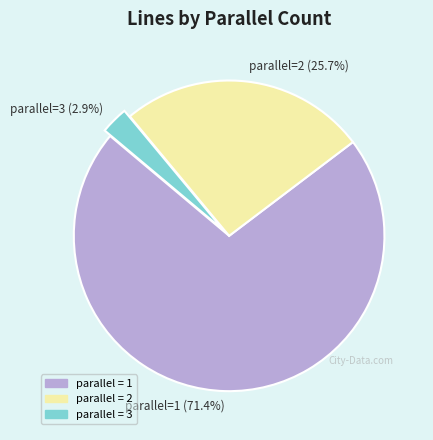

Which slice represents more than half of the pie?

parallel=1 (71.4%)